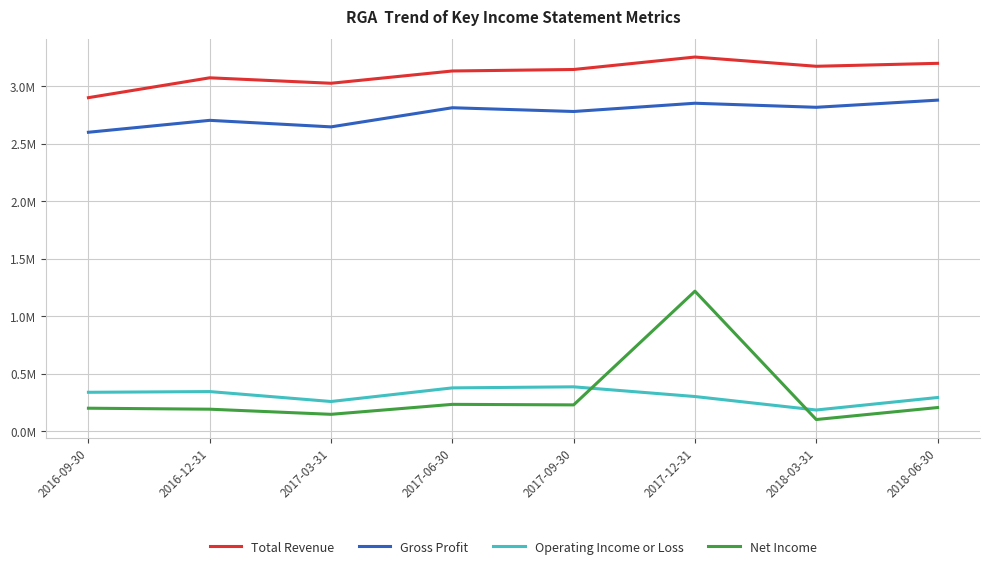

After their last crossing, which series has the higher values: Operating Income or Loss or Net Income?

Operating Income or Loss